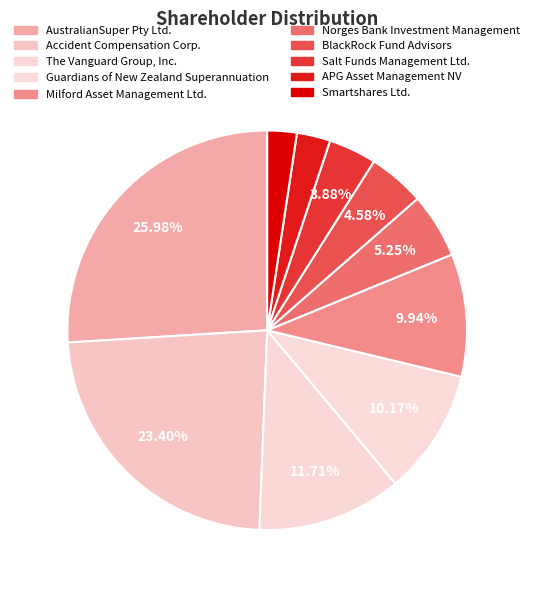

Rank the categories by value from highest to lowest.

AustralianSuper Pty Ltd., Accident Compensation Corp., The Vanguard Group, Inc., Guardians of New Zealand Superannuation, Milford Asset Management Ltd., Norges Bank Investment Management, BlackRock Fund Advisors, Salt Funds Management Ltd., APG Asset Management NV, Smartshares Ltd.